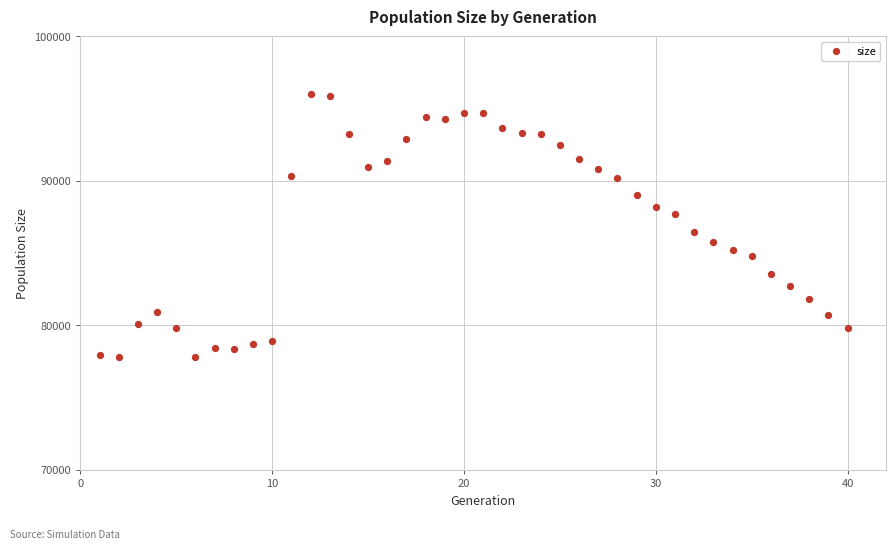

What is the range of Y values (max minus min)?

18239